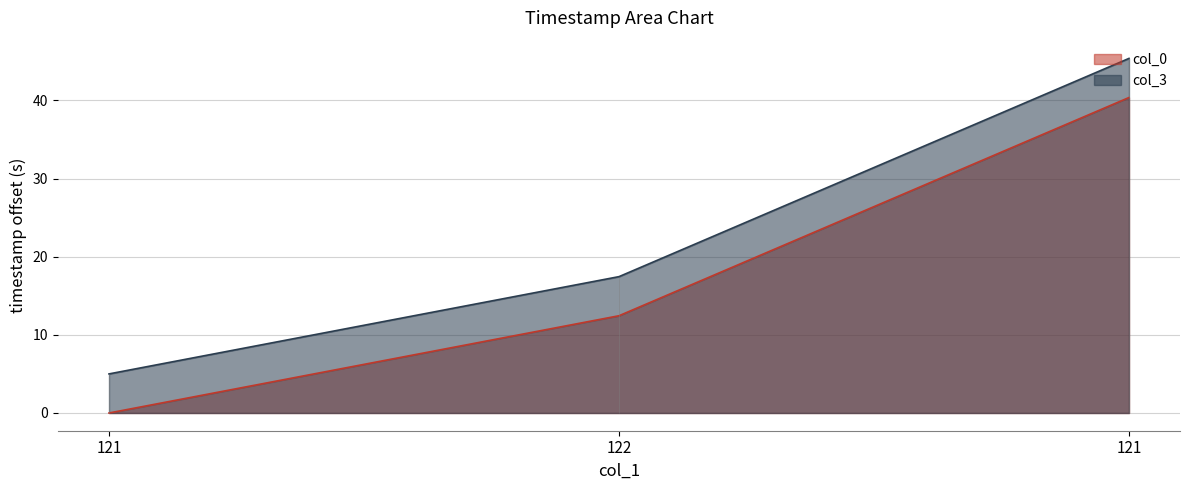

How many lines are shown in the chart?

2